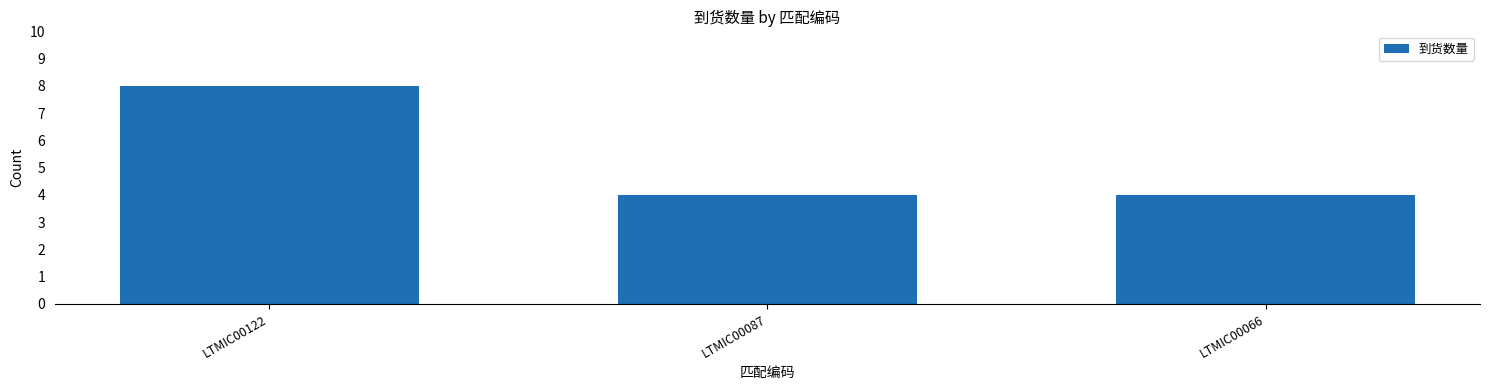

Count the number of data series in this chart.

1